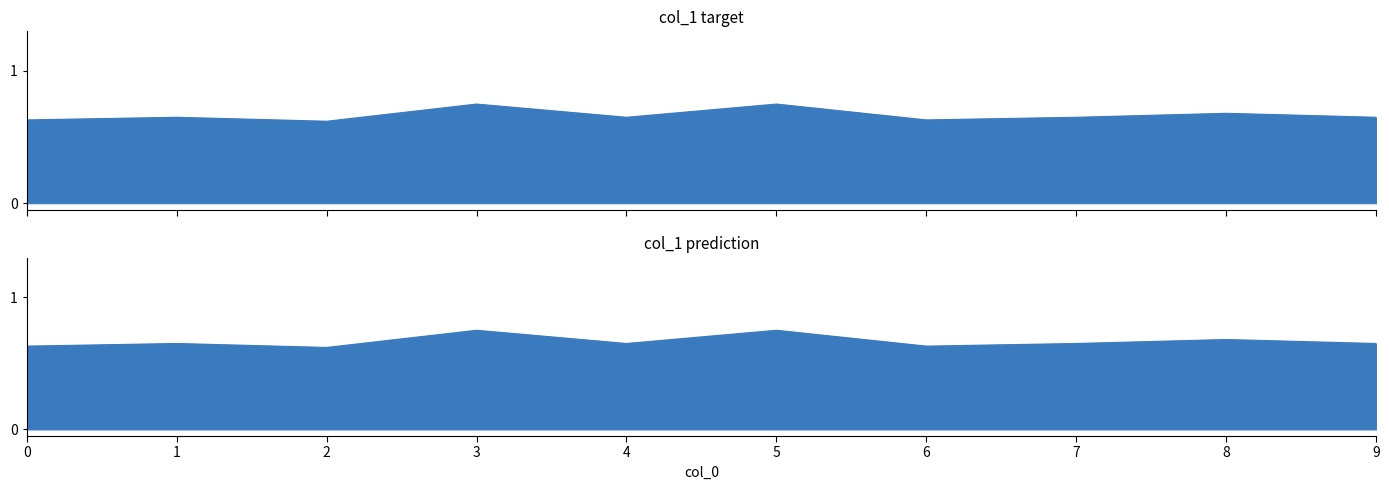

What is the difference between the values at 3 and 8?

0.1